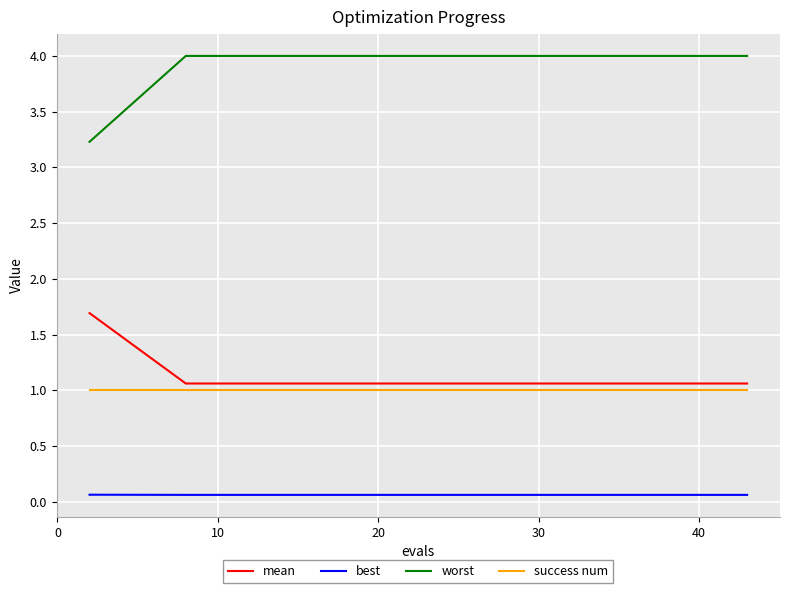

True or false: worst and success num intersect in this chart.

False